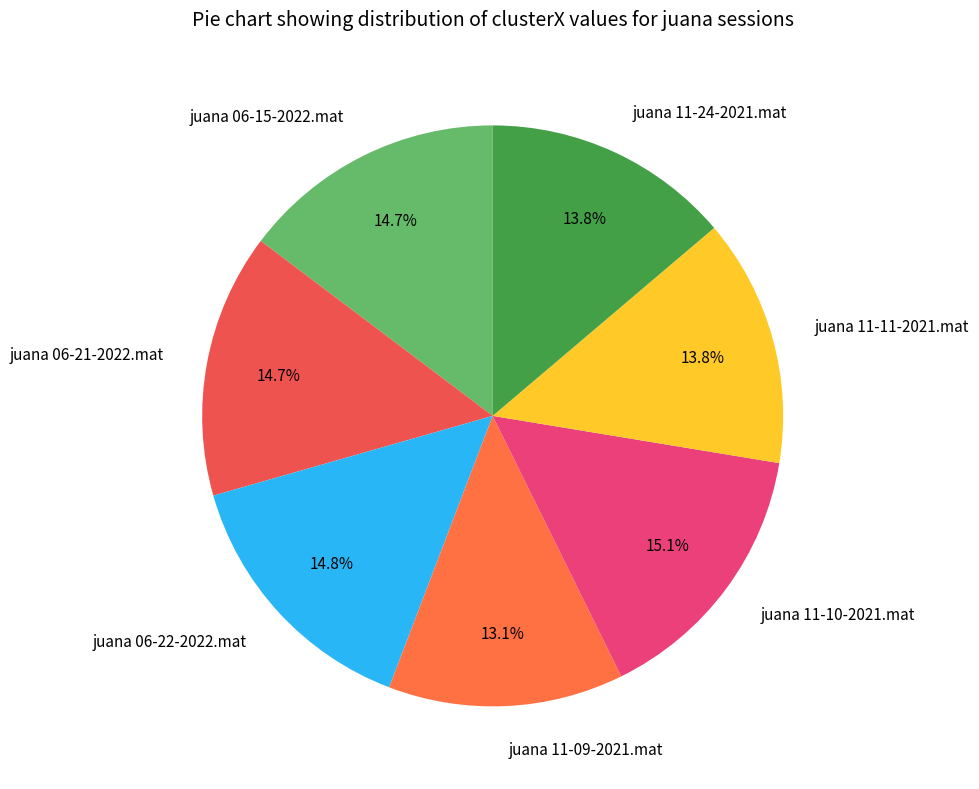

Is there any slice that represents more than half of the pie?

No